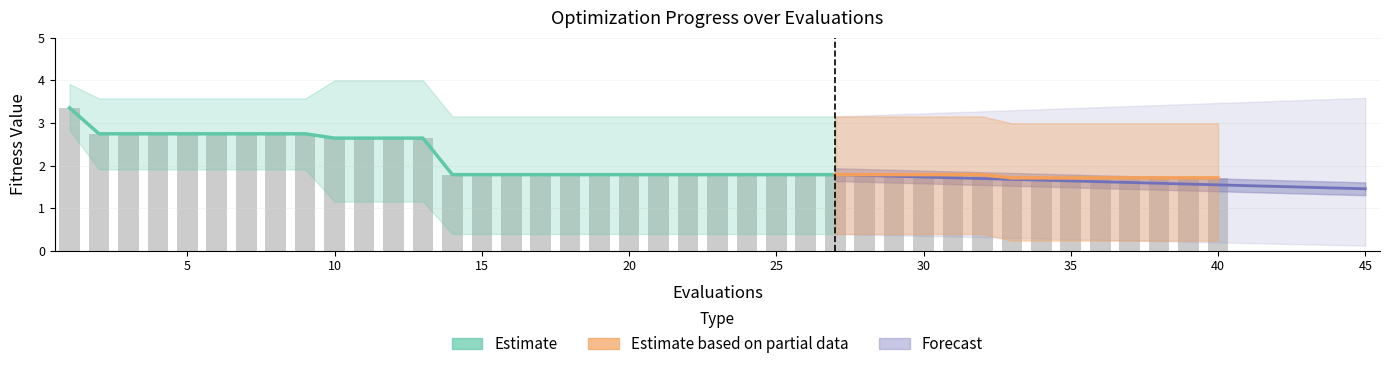

Between 11 and 18, which is larger?

11